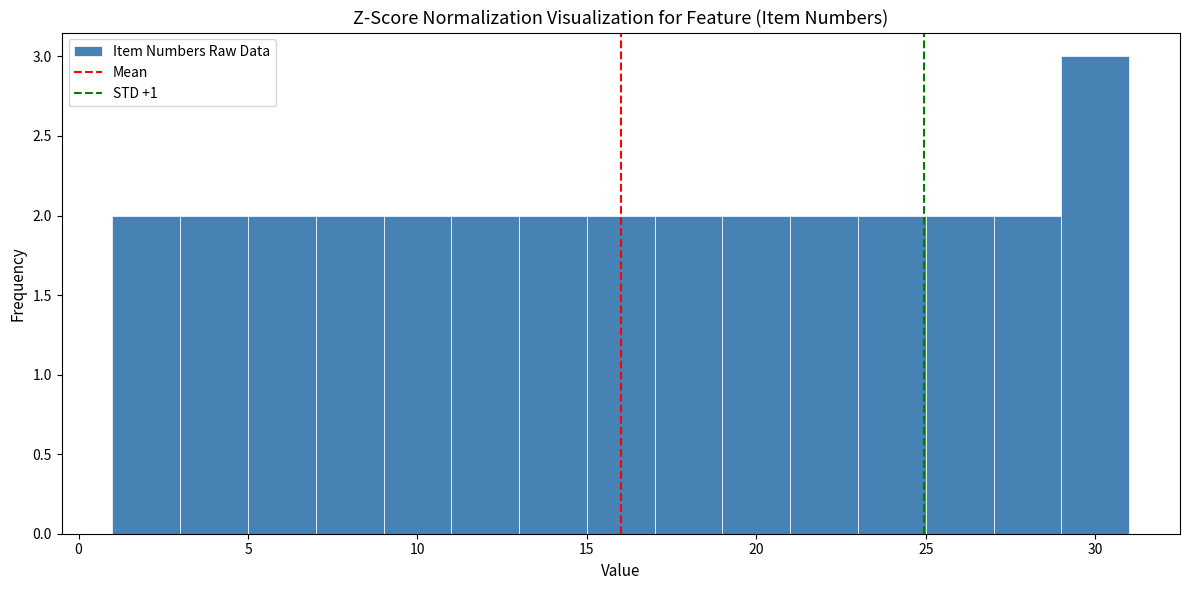

Over which range of the x-axis is the bar tallest?

29 to 31